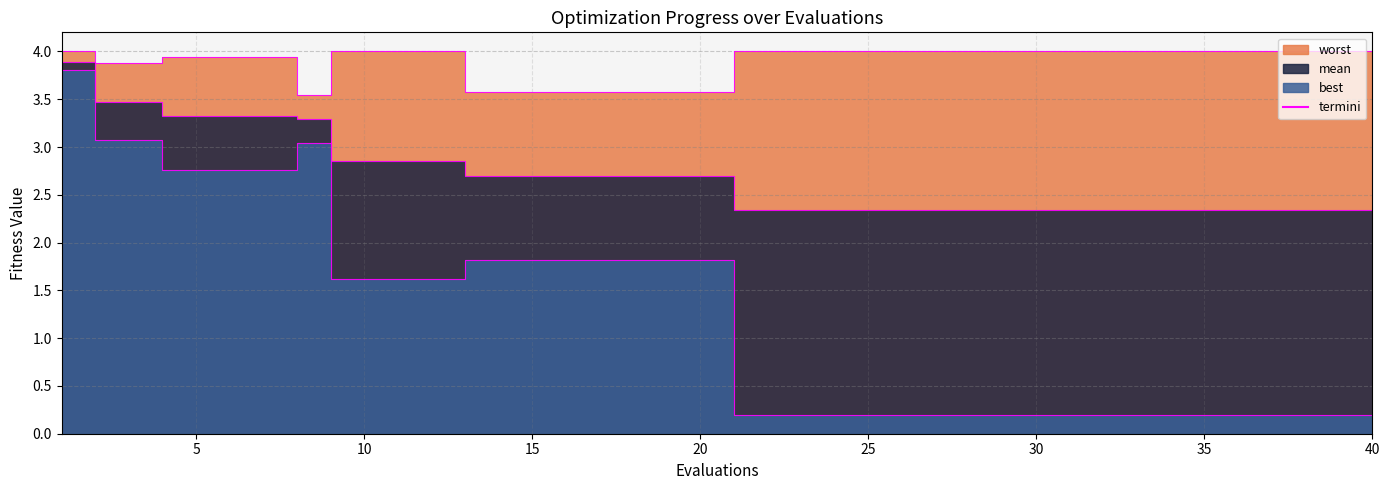

Reading left to right, transcribe all the data shown in this chart.

worst_edge: 4.0	3.9	3.9	3.9	3.9	3.9	3.9	3.5	4.0	4.0	4.0	4.0	3.6	3.6	3.6	3.6	3.6	3.6	3.6	3.6	4.0	4.0	4.0	4.0	4.0	4.0	4.0	4.0	4.0	4.0	4.0	4.0	4.0	4.0	4.0	4.0	4.0	4.0	4.0	4.0
mean_edge: 3.9	3.5	3.5	3.3	3.3	3.3	3.3	3.3	2.9	2.9	2.9	2.9	2.7	2.7	2.7	2.7	2.7	2.7	2.7	2.7	2.3	2.3	2.3	2.3	2.3	2.3	2.3	2.3	2.3	2.3	2.3	2.3	2.3	2.3	2.3	2.3	2.3	2.3	2.3	2.3
best_edge: 3.8	3.1	3.1	2.8	2.8	2.8	2.8	3.0	1.6	1.6	1.6	1.6	1.8	1.8	1.8	1.8	1.8	1.8	1.8	1.8	0.2	0.2	0.2	0.2	0.2	0.2	0.2	0.2	0.2	0.2	0.2	0.2	0.2	0.2	0.2	0.2	0.2	0.2	0.2	0.2